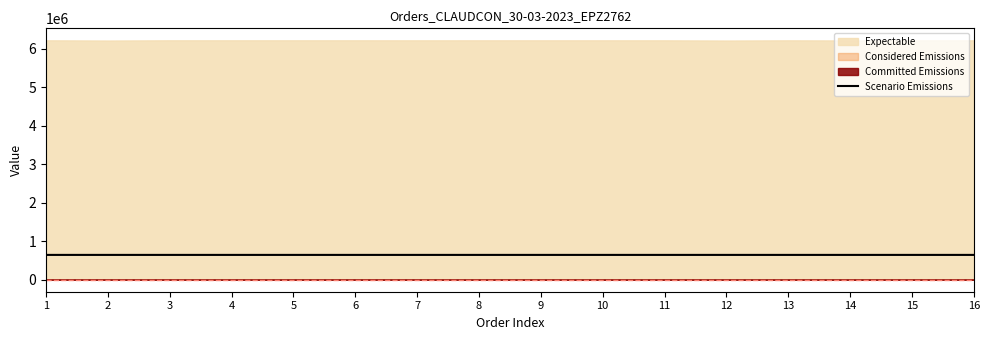

The value at 8 is 1146229. True or false?

False